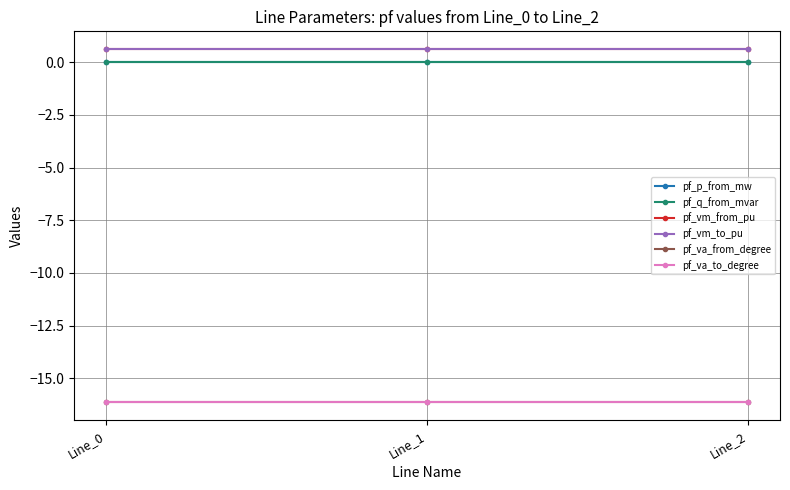

How many lines are shown in the chart?

6